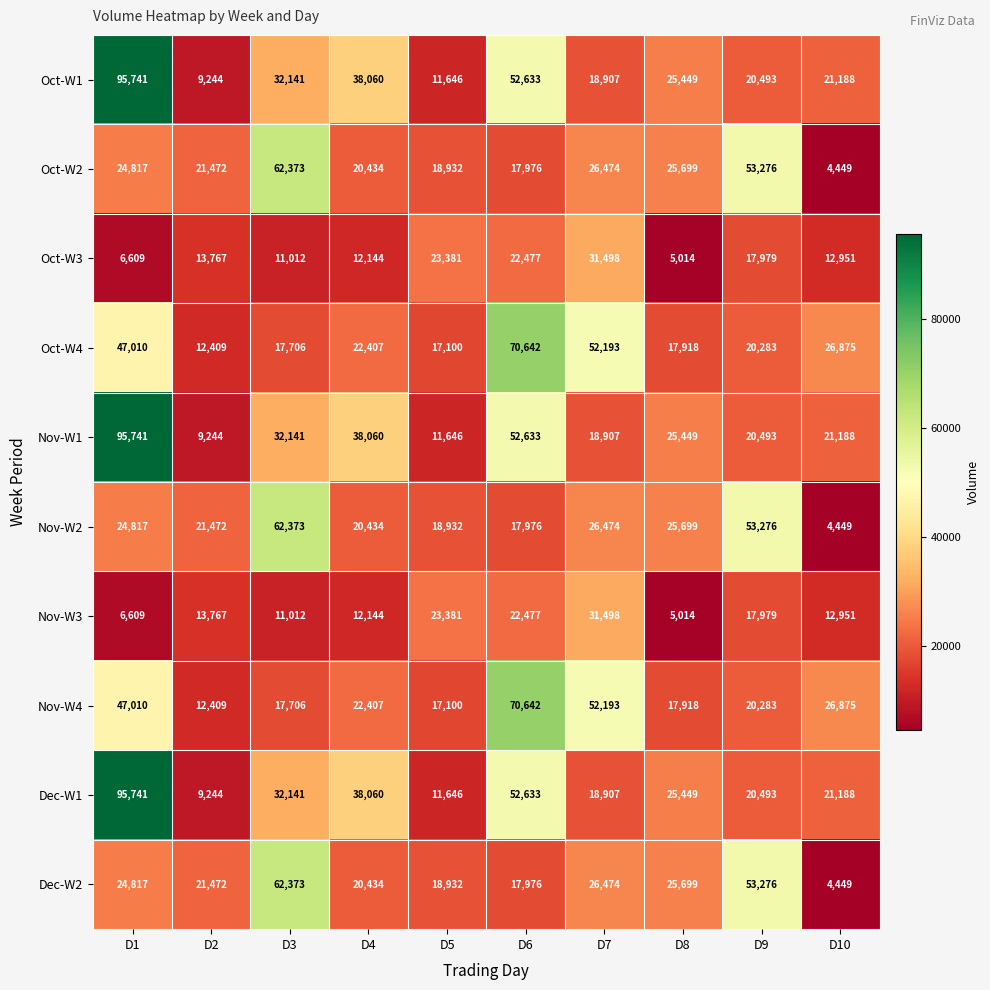

How many categories are shown in the chart?

10